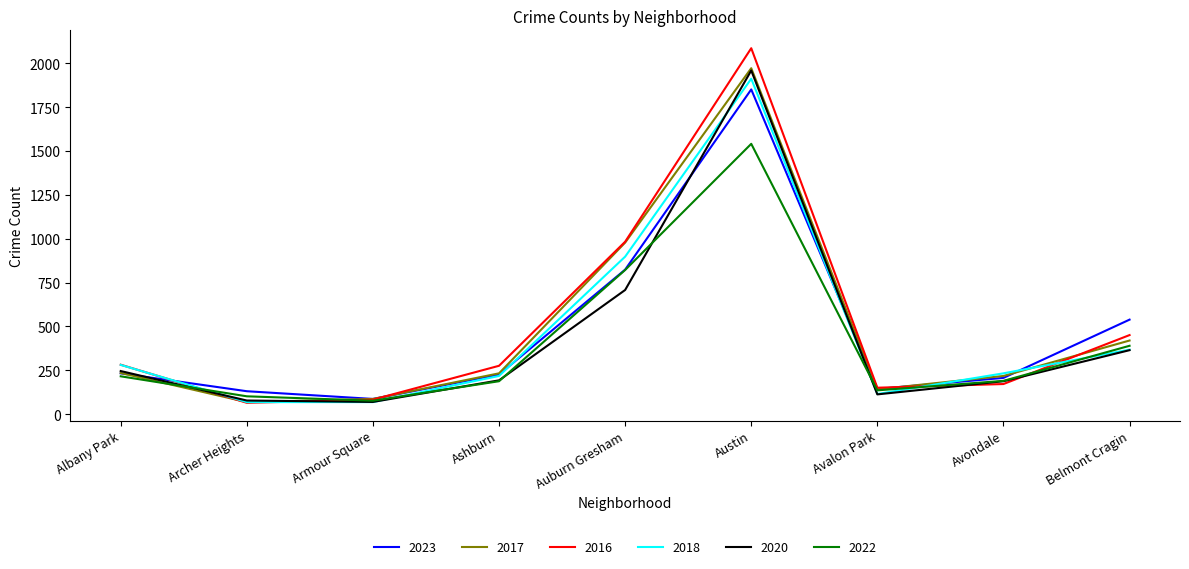

The value of 2022 at Auburn Gresham is 822. True or false?

True